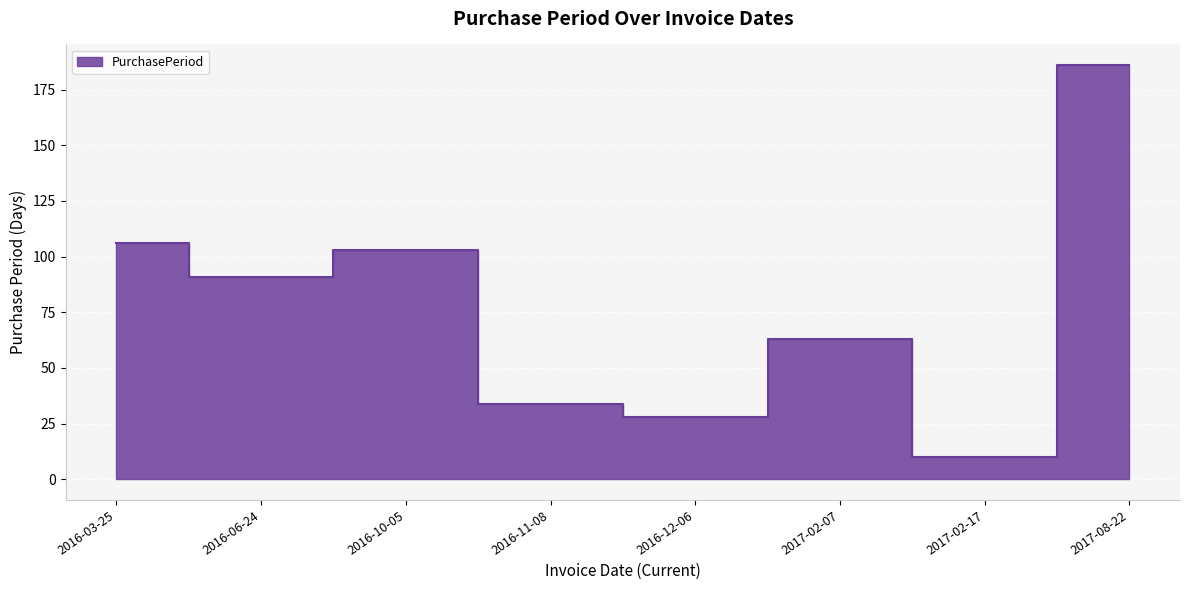

What is the average value?

78